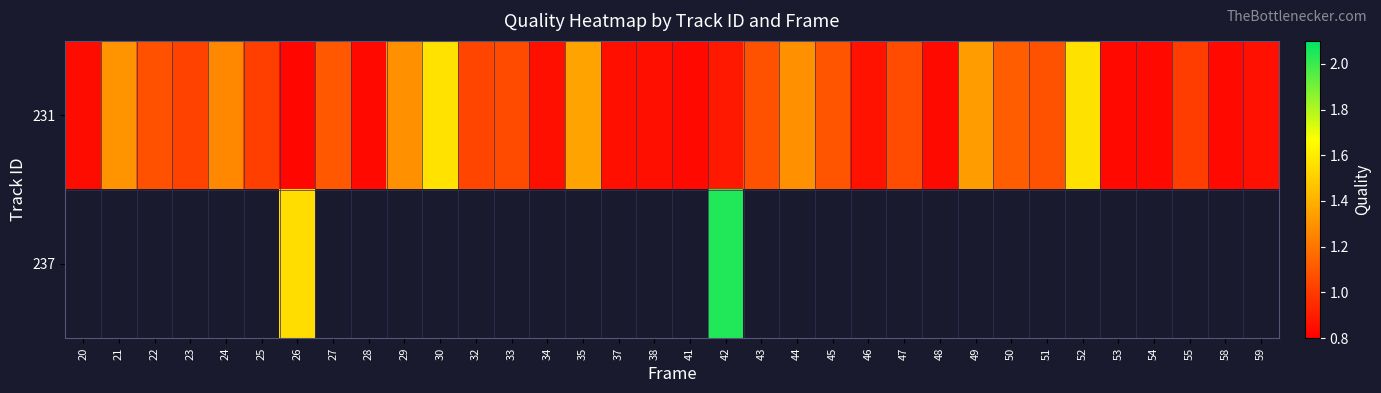

Which has a higher value, 52 or 45?

52